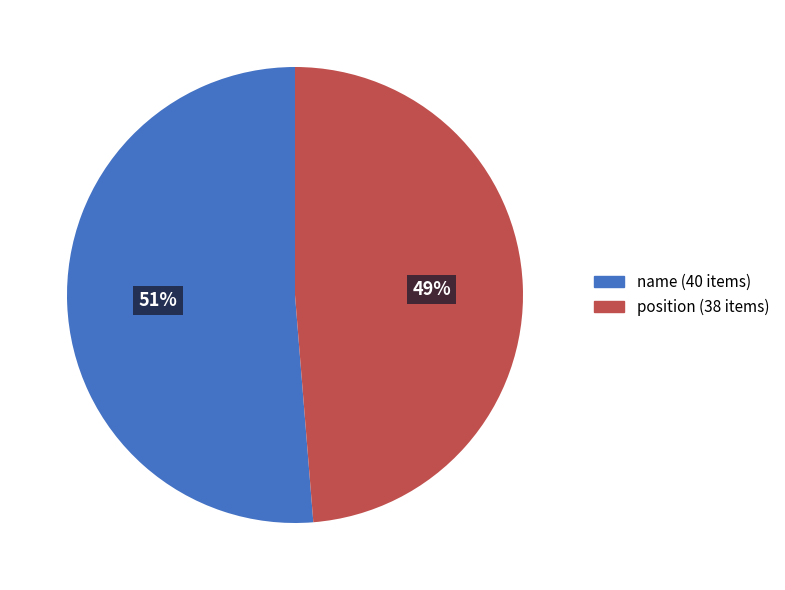

How many segments does this pie chart have?

2